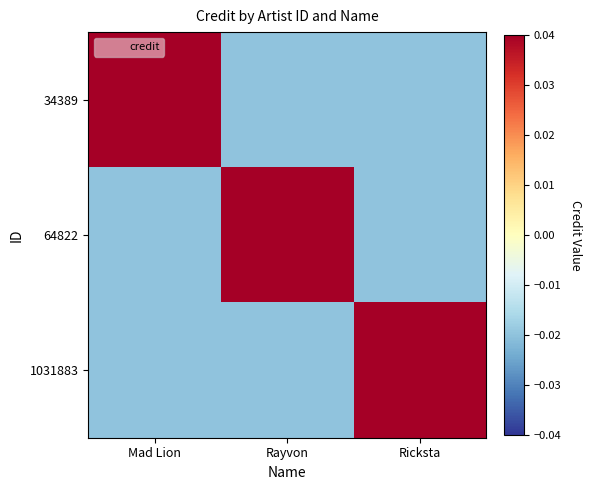

Between Rayvon and Mad Lion, which is larger?

Mad Lion